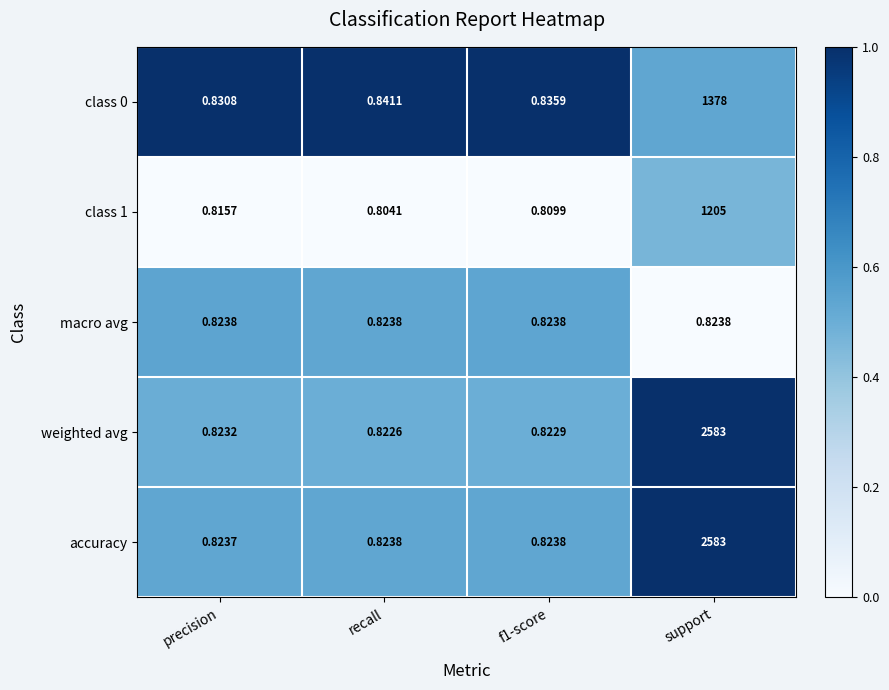

Which series has the largest range (max minus min)?

weighted avg